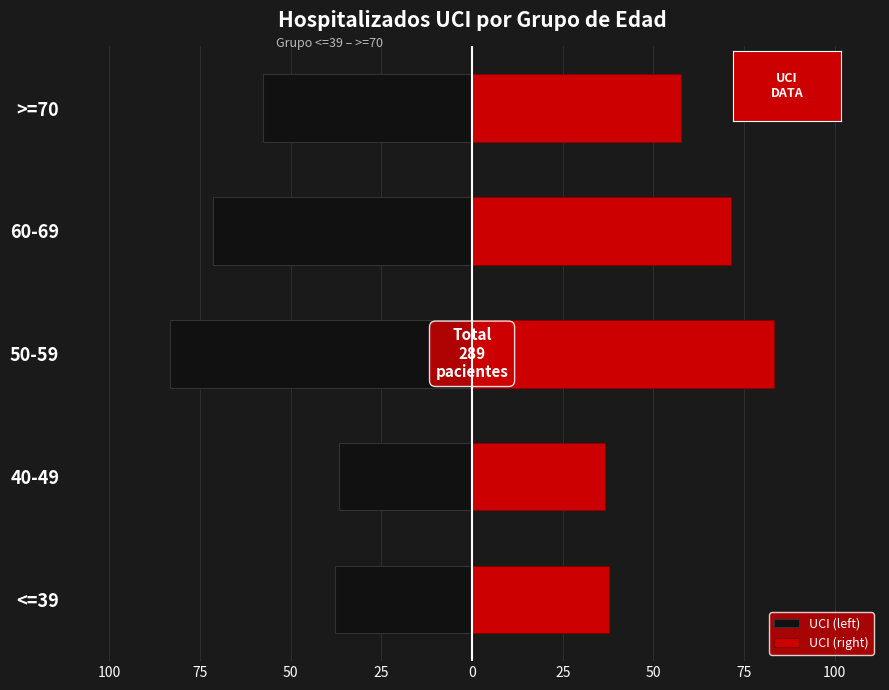

How many bars are there in total?

10